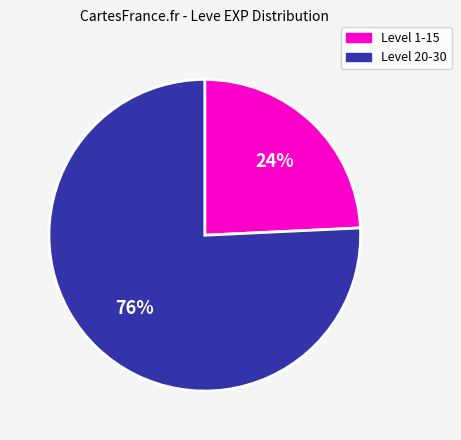

How many slices are in this pie chart?

2